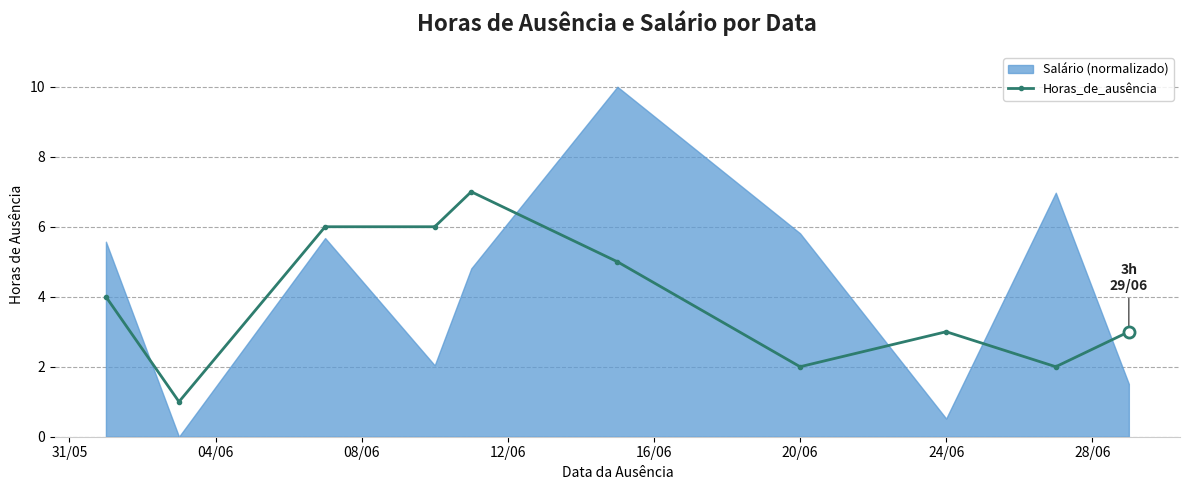

Count the values in the range 2 to 6.

8